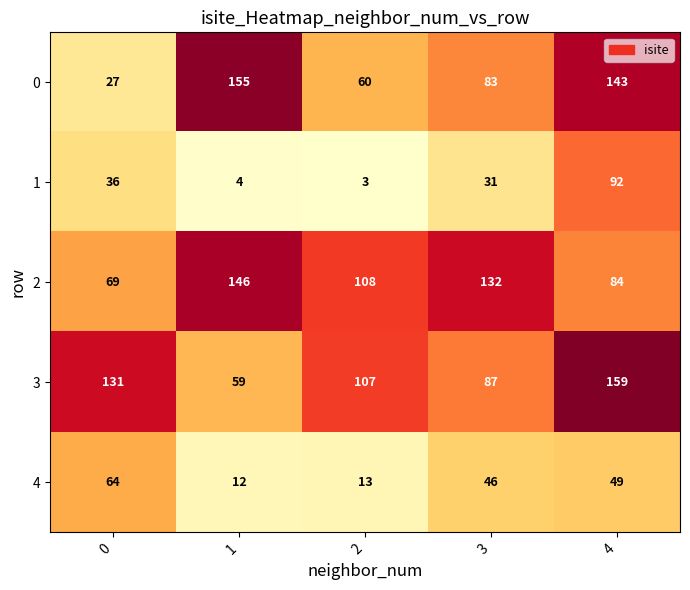

Reading left to right, what are all the values shown in this chart?

0: 27	155	60	83	143
1: 36	4	3	31	92
2: 69	146	108	132	84
3: 131	59	107	87	159
4: 64	12	13	46	49